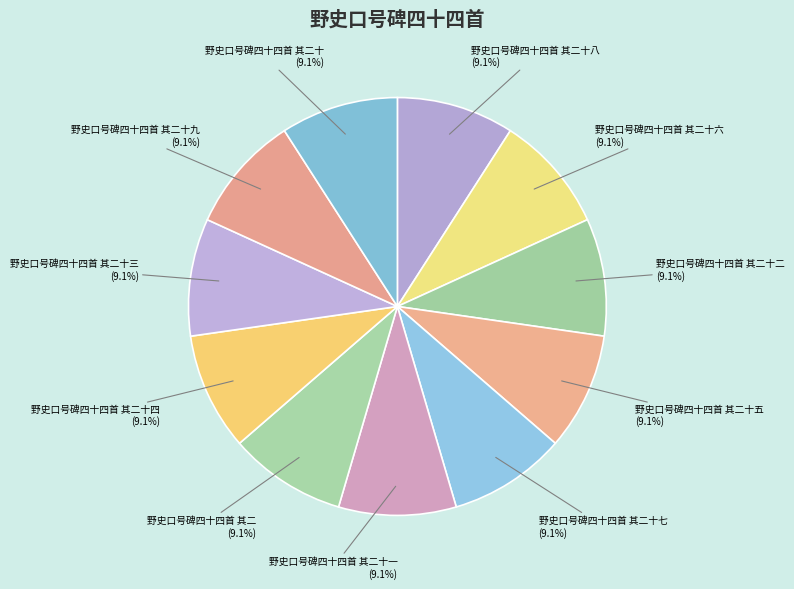

How many segments does this pie chart have?

11